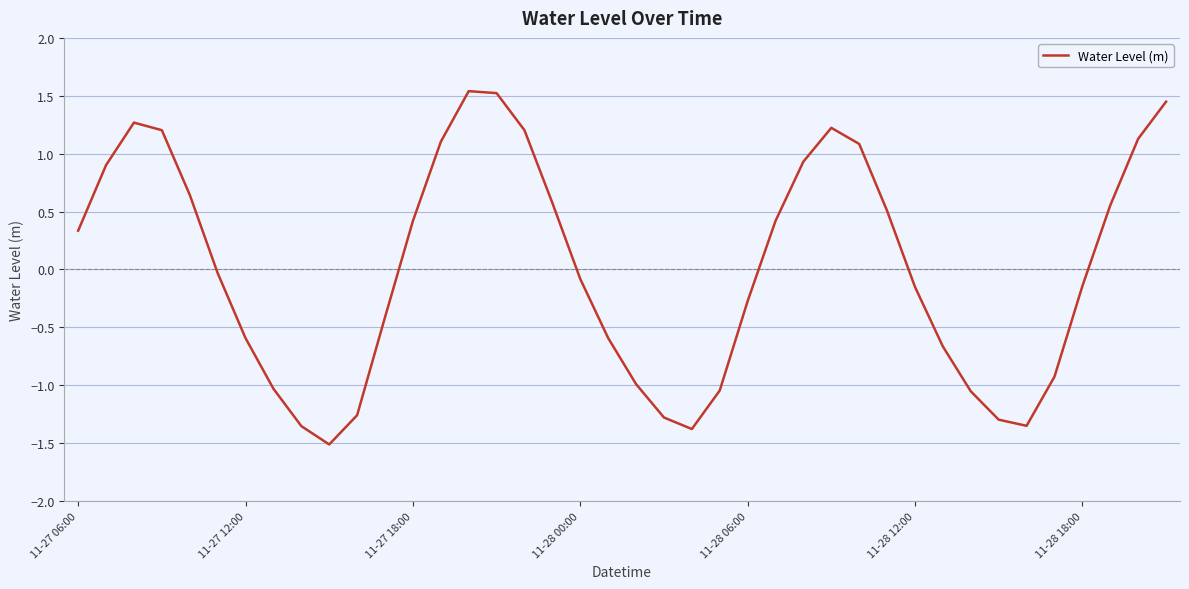

What is the smallest value displayed?

-1.5